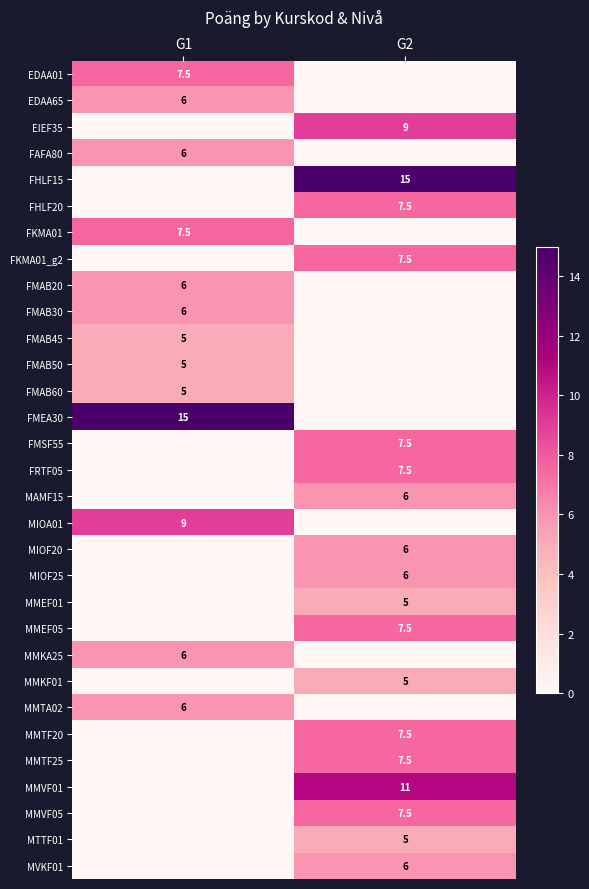

Is it true that FMAB20 equals 7.9 at G1?

False